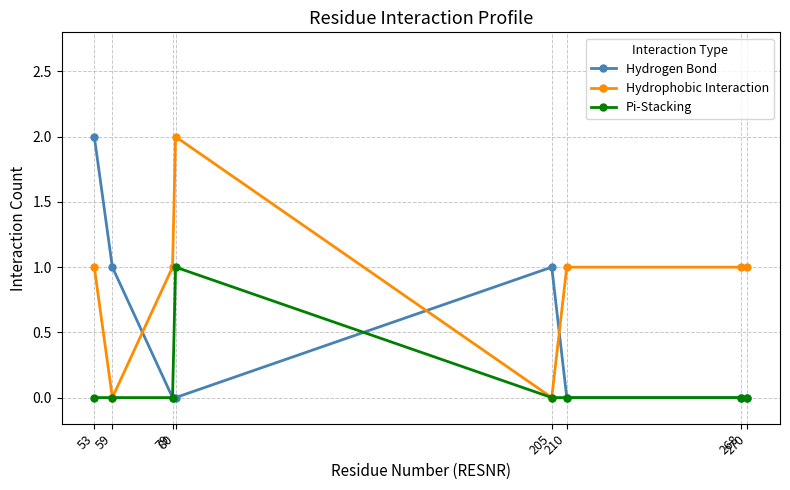

True or false: Hydrophobic Interaction has more than 0 interior local peaks.

True